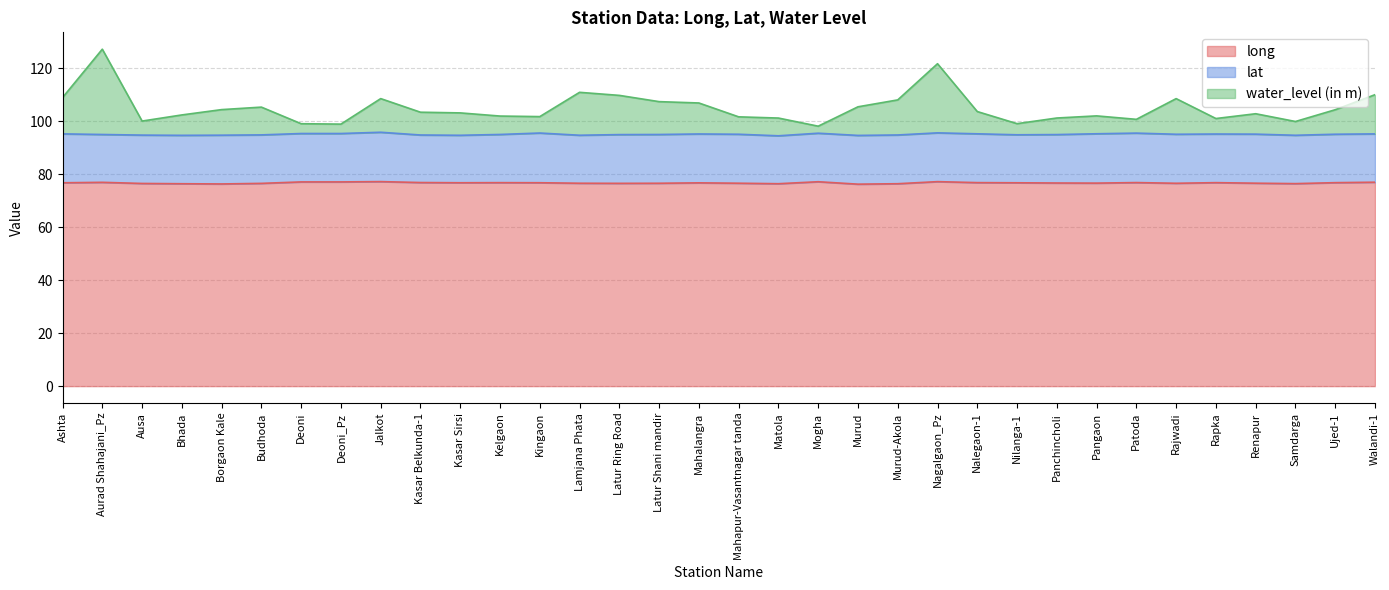

Where is the first local minimum for long?

Borgaon Kale